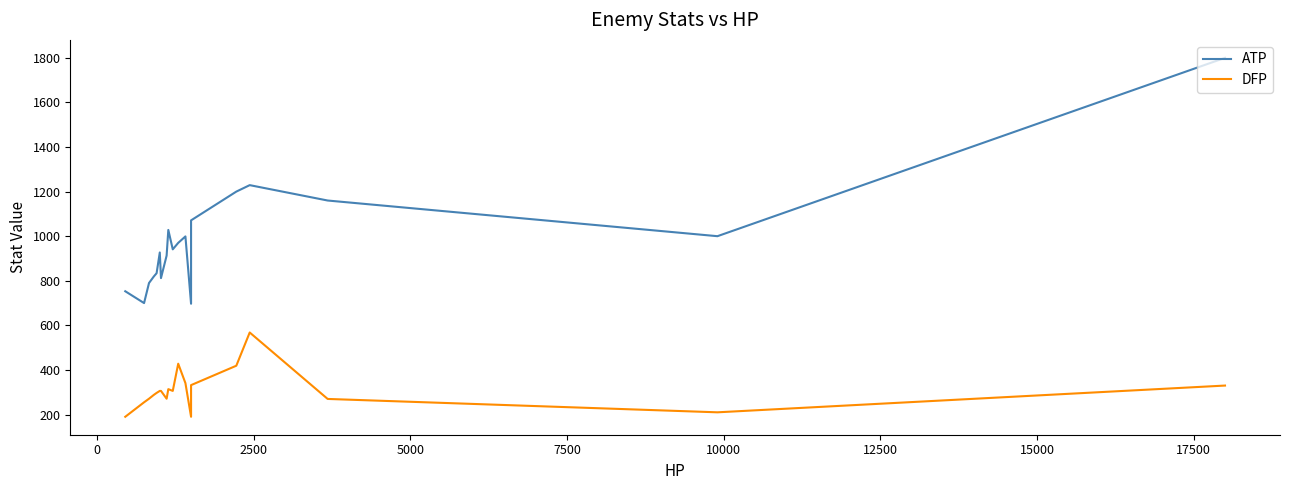

What are all the series names shown in the legend?

ATP, DFP